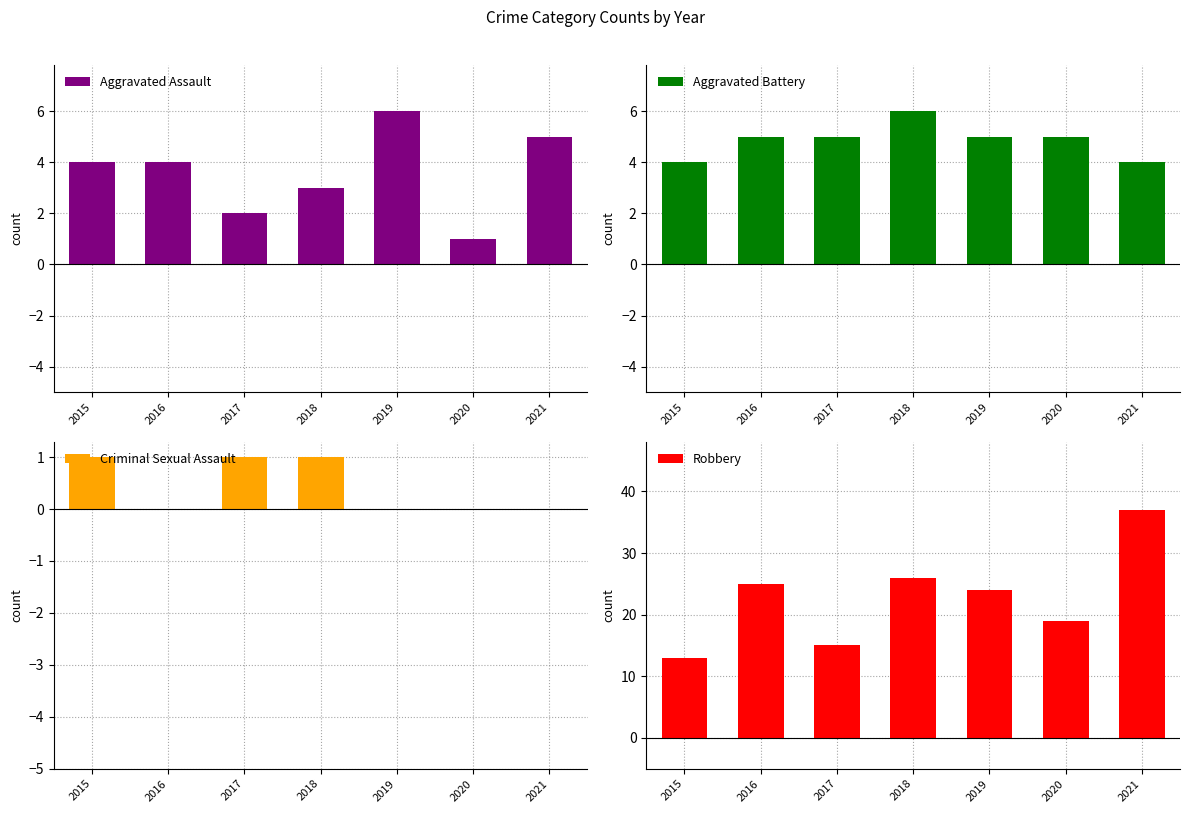

How many bars are there in total?

28